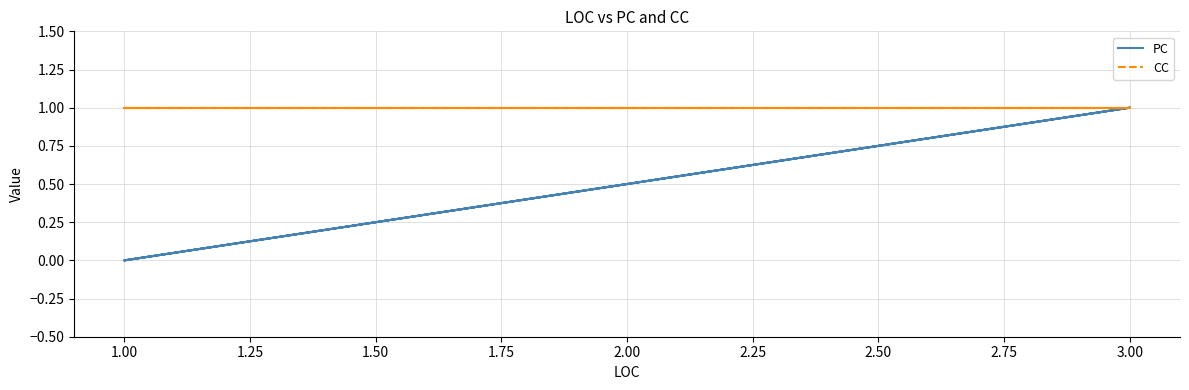

Which series changed the most between 3.00 and 1.00?

PC